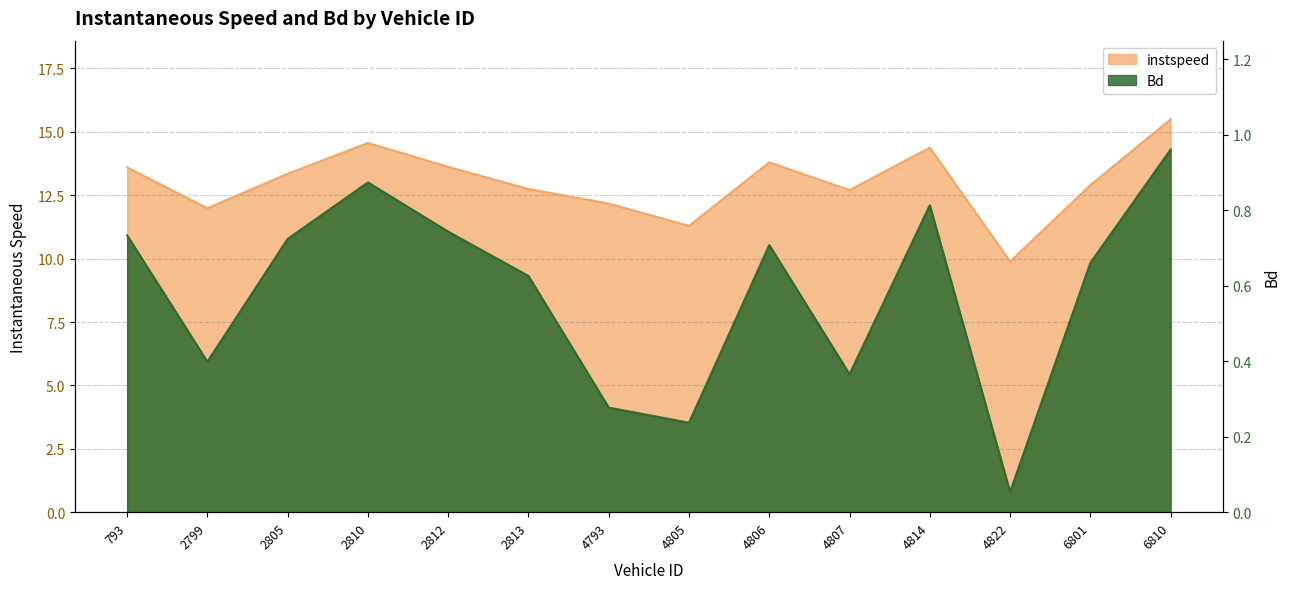

What is the value of the instspeed point at the 2nd from the left?

12.0